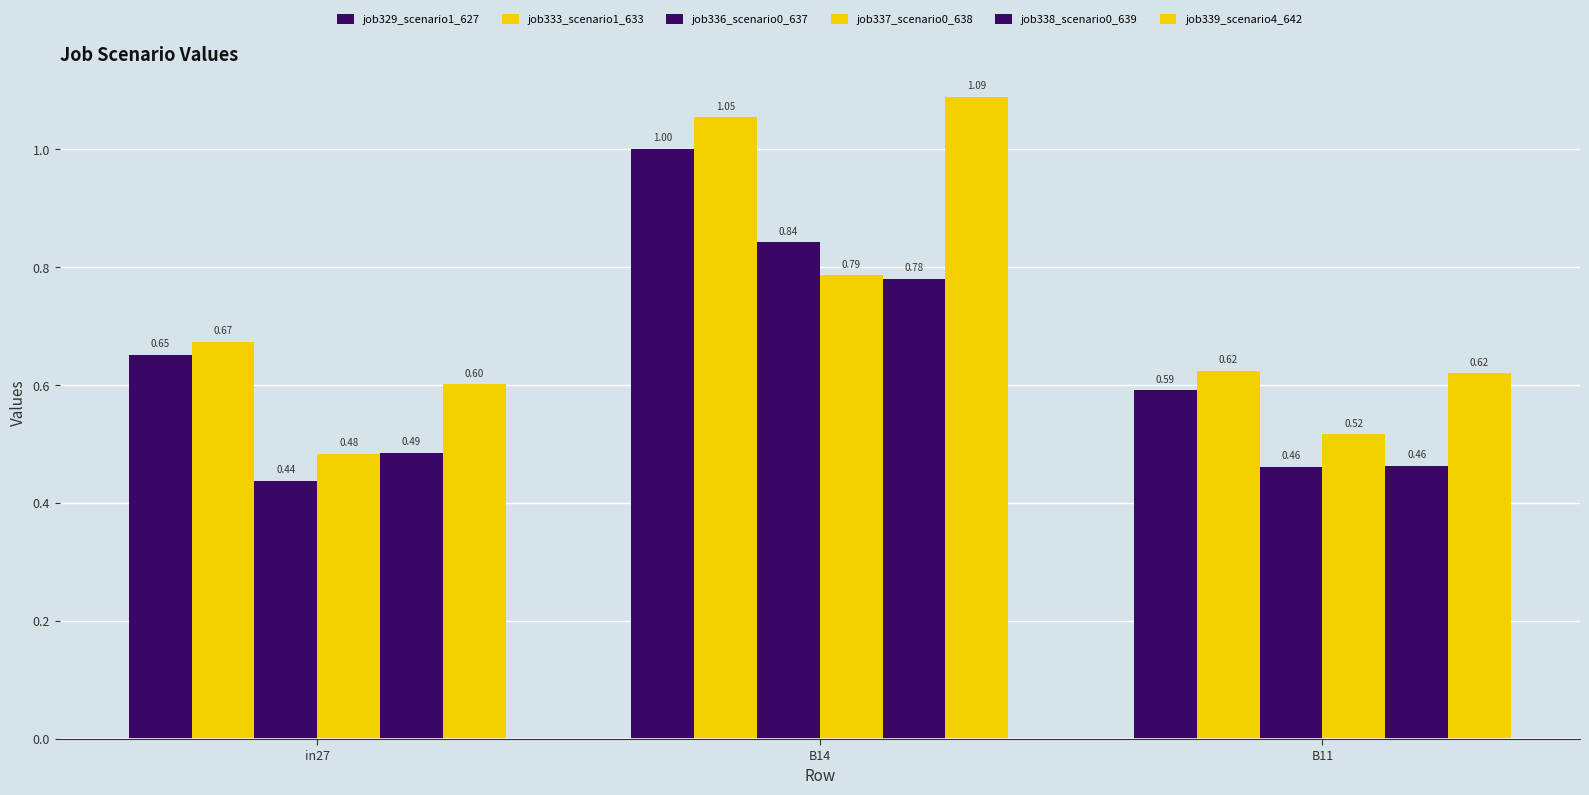

Which has a higher value, B11 or in27?

in27